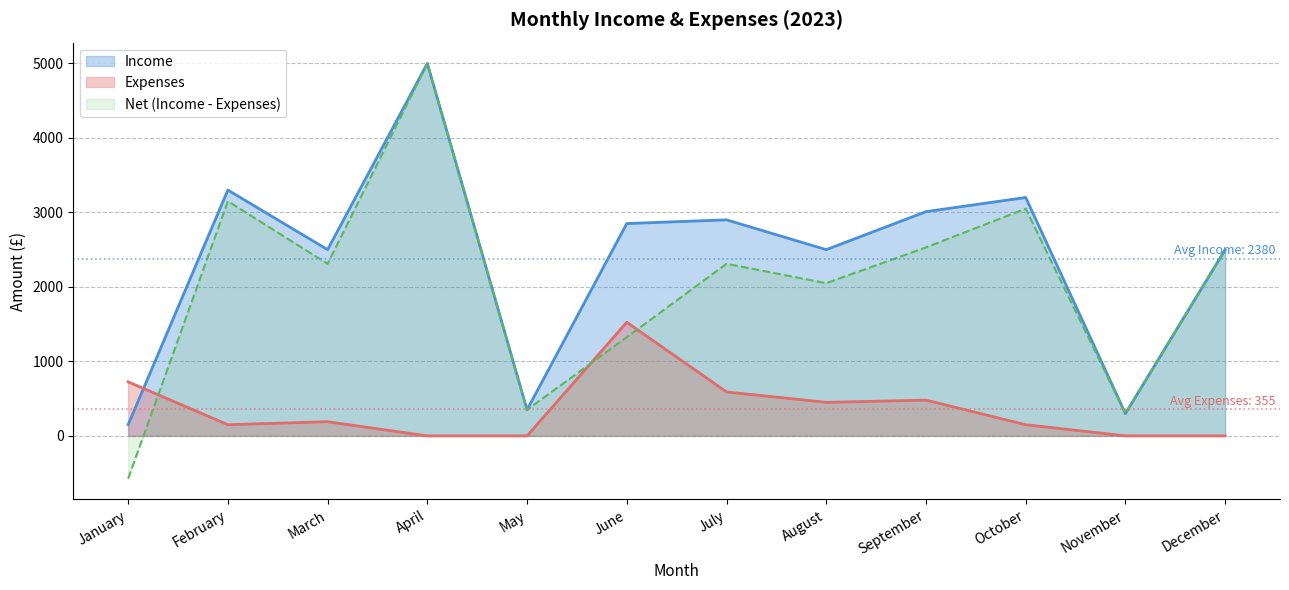

How many lines are shown in the chart?

3